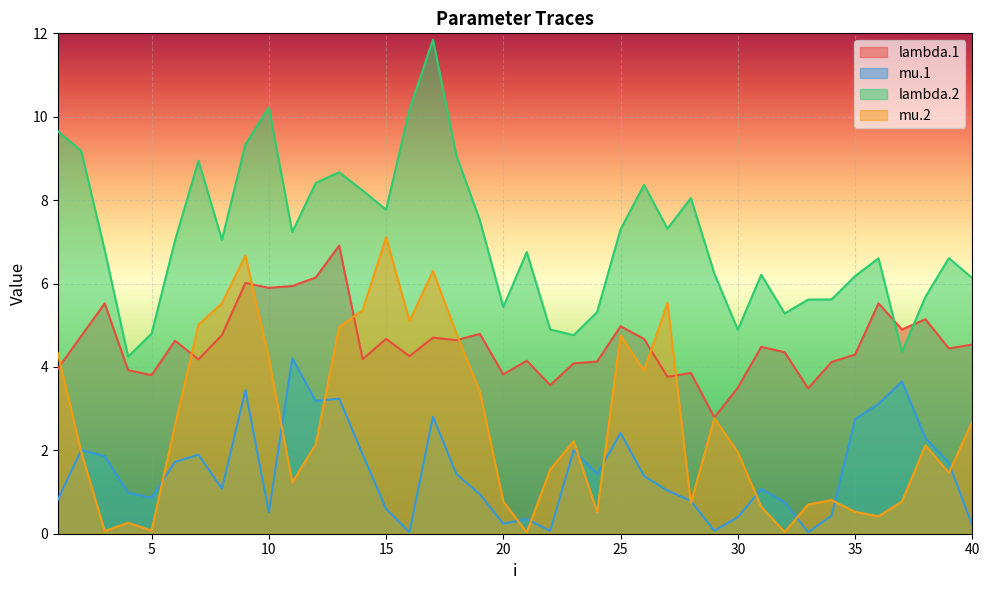

How many data points in lambda.2 are less than 7?

20